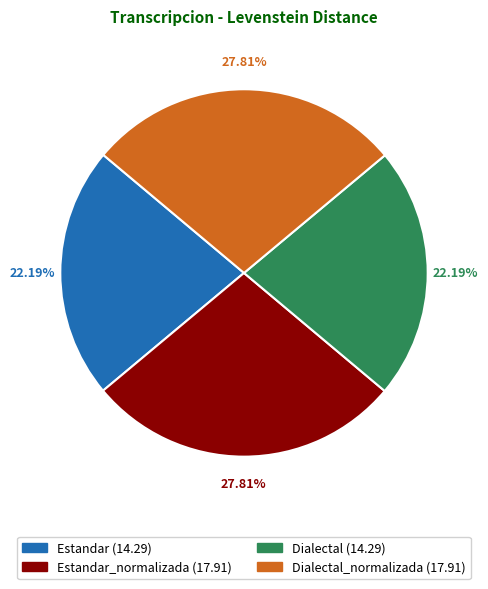

Does any single category account for the majority?

No